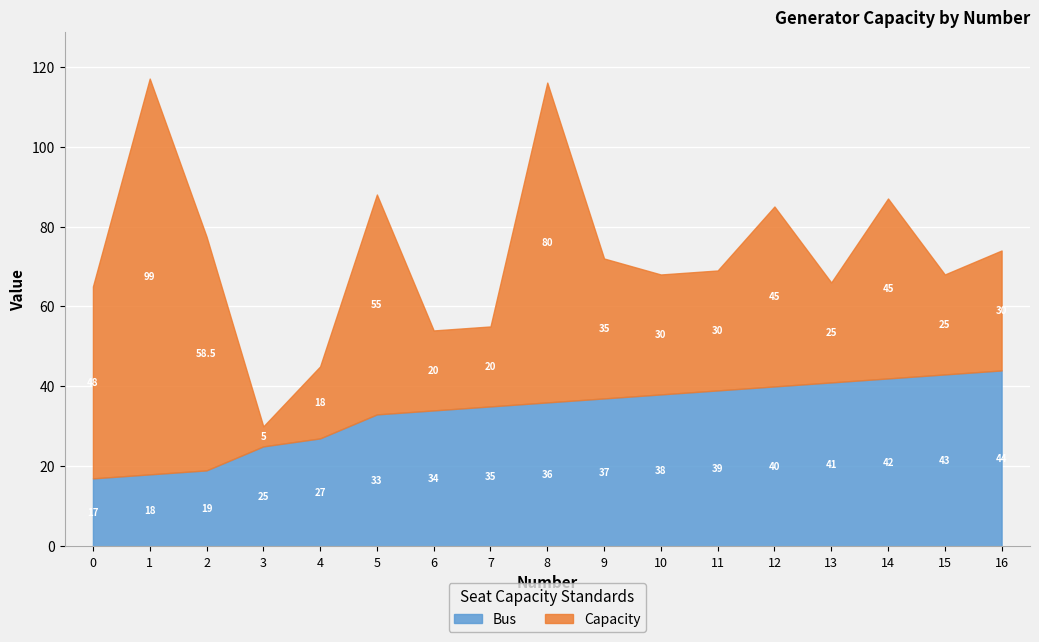

Where is Bus nearest to the value 30?

4